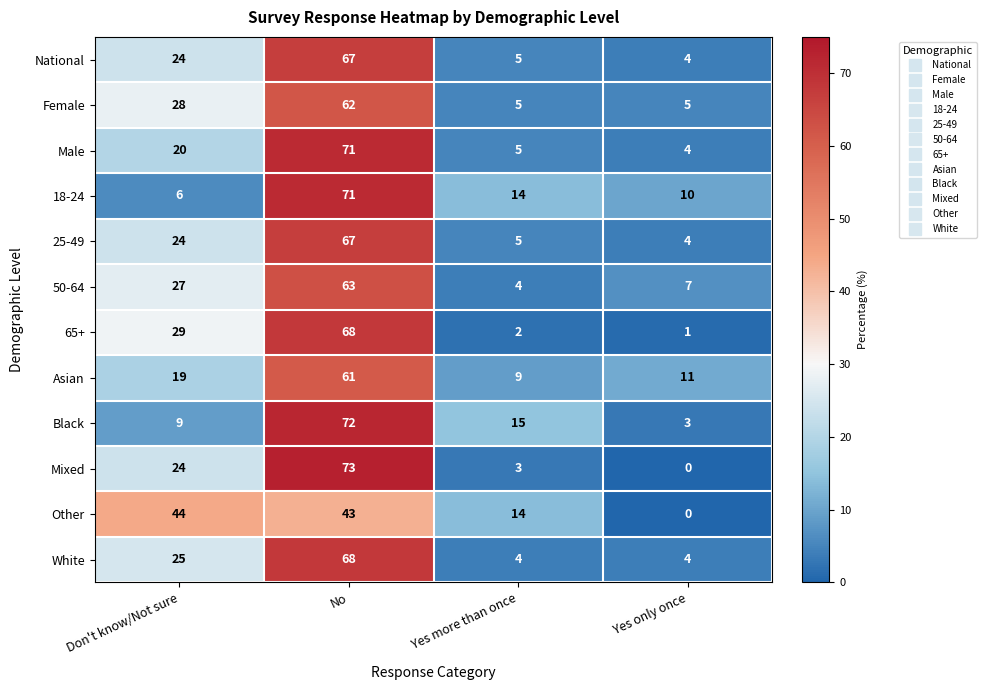

How many distinct data groups are displayed?

12